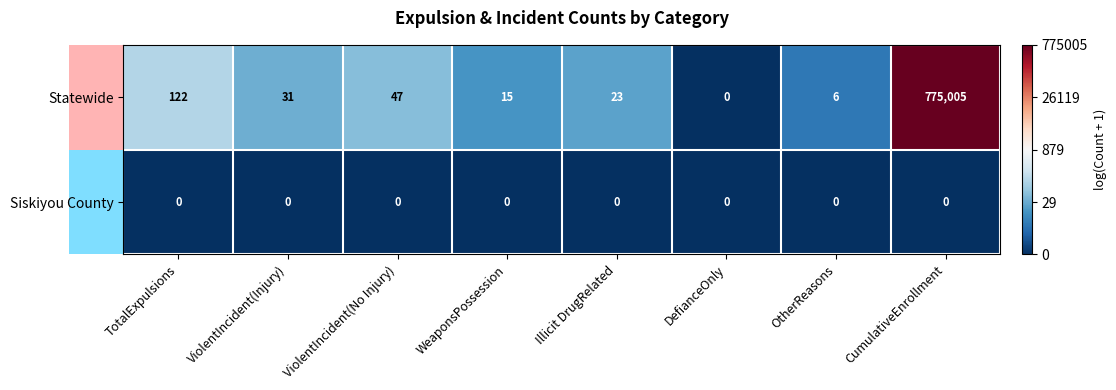

Rank the series by their average value, from highest to lowest.

Statewide, Siskiyou County